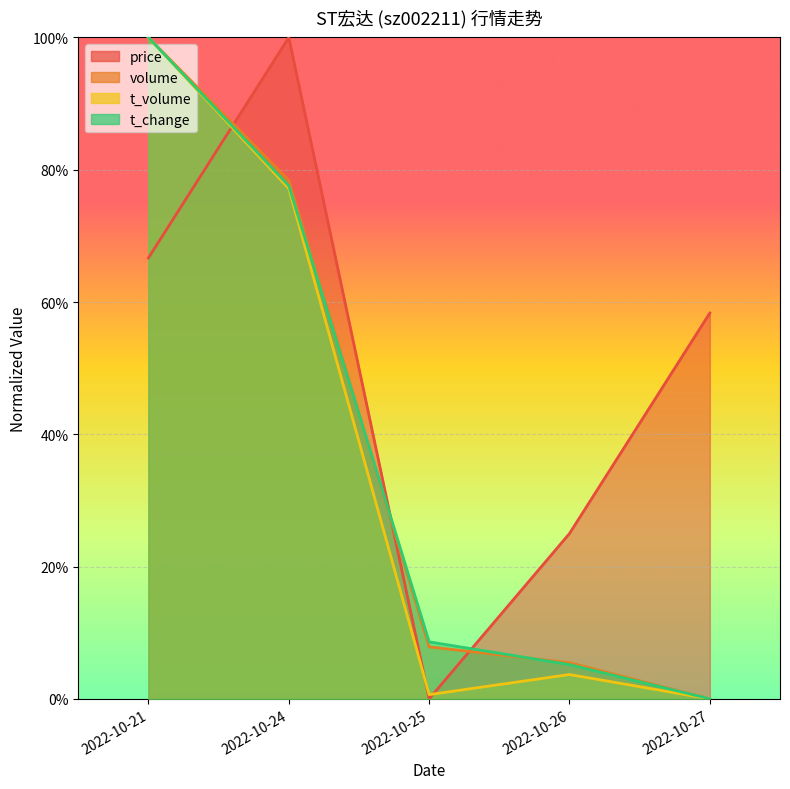

What is the difference between the second highest and minimum values in the volume series?

0.8